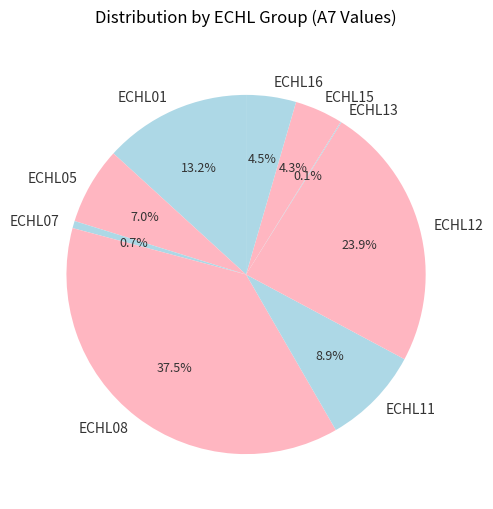

Between ECHL08 and ECHL07, which is larger?

ECHL08